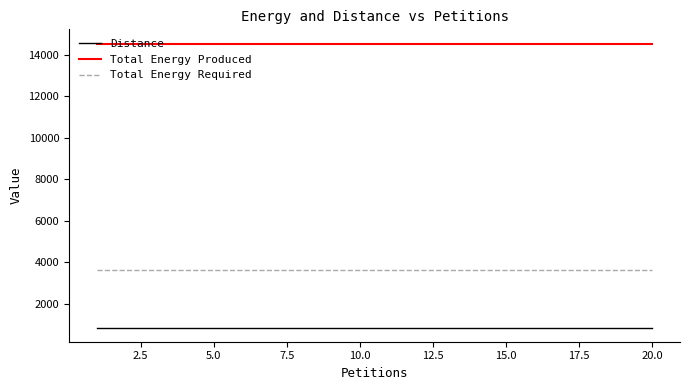

List the series in order of their peak value, highest first.

Total Energy Produced, Total Energy Required, Distance